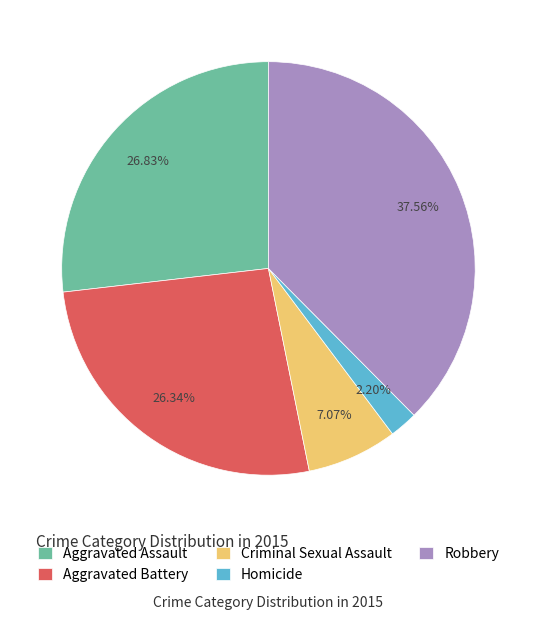

Which slice is the largest?

Robbery